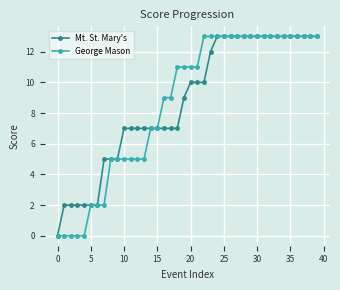

Reading left to right, extract all data points from this chart.

Mt. St. Mary's: 0	2	2	2	2	2	2	5	5	5	7	7	7	7	7	7	7	7	7	9	10	10	10	12	13	13	13	13	13	13	13	13	13	13	13	13	13	13	13	13
George Mason: 0	0	0	0	0	2	2	2	5	5	5	5	5	5	7	7	9	9	11	11	11	11	13	13	13	13	13	13	13	13	13	13	13	13	13	13	13	13	13	13